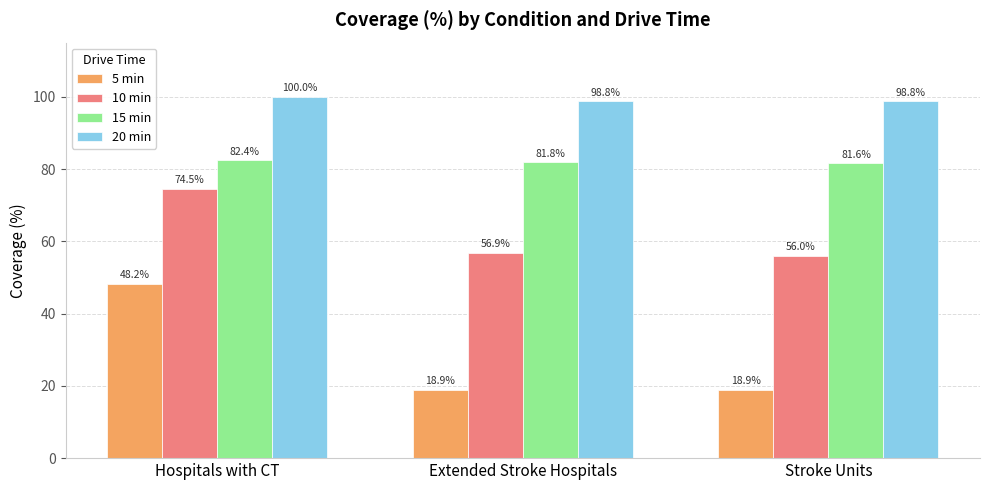

What is the spread (max minus min) of values at Hospitals with CT?

51.8